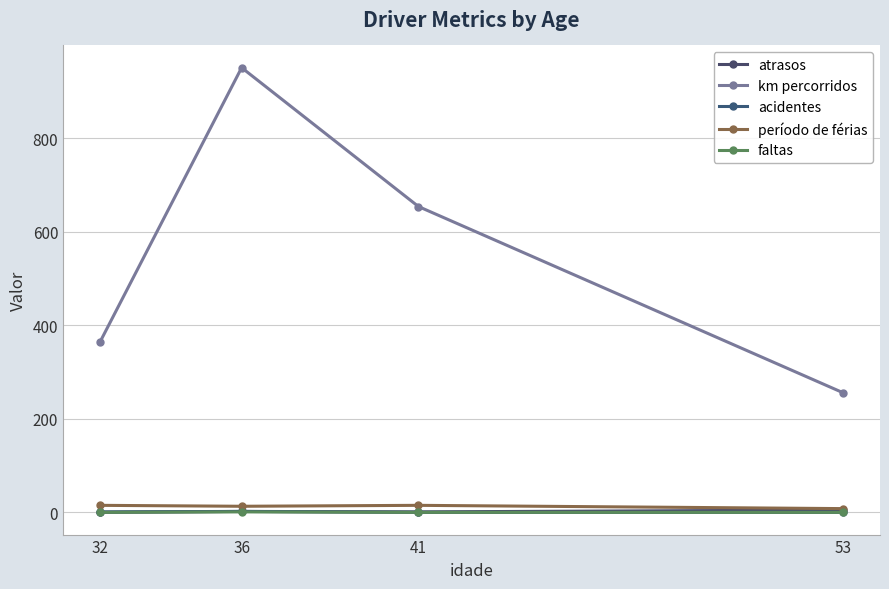

What is the maximum value for km percorridos?

951